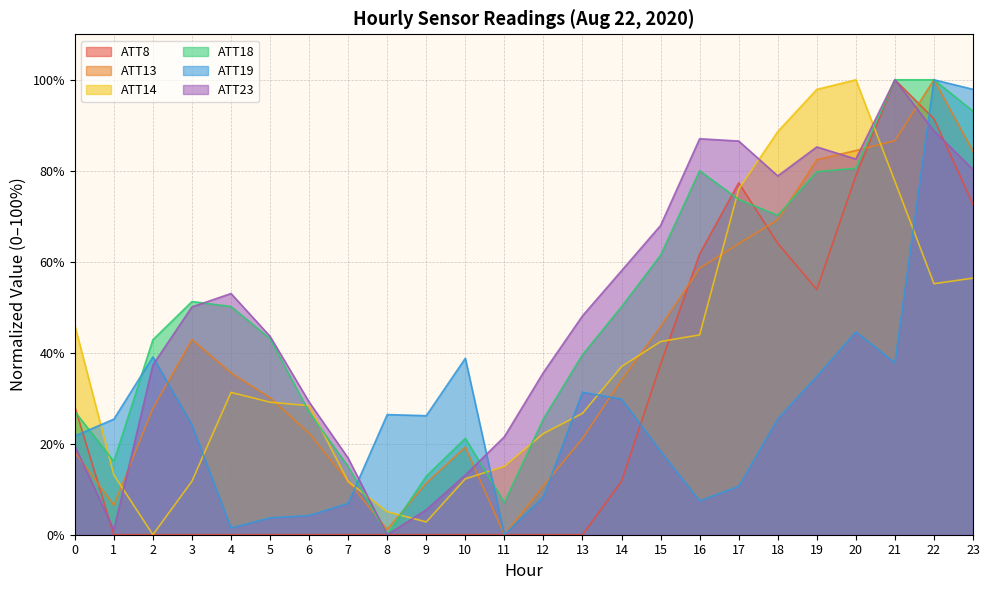

How many interior local peaks does the ATT8 series have?

2